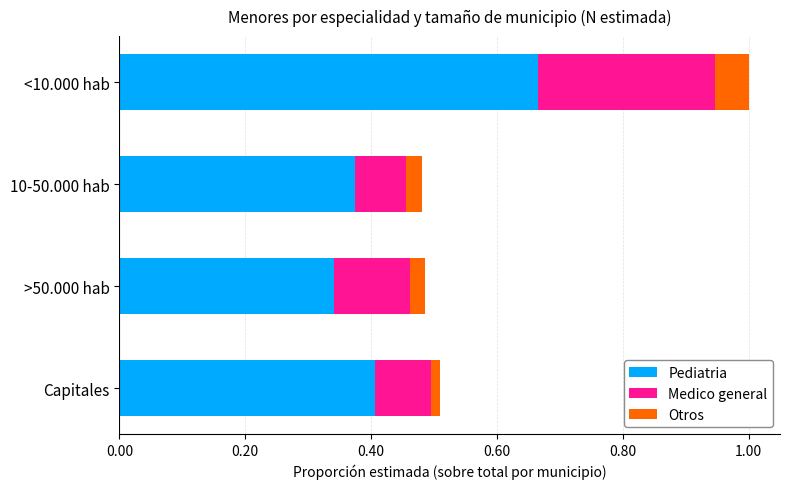

The Pediatria series shows 0.4 at Capitales. True or false?

True